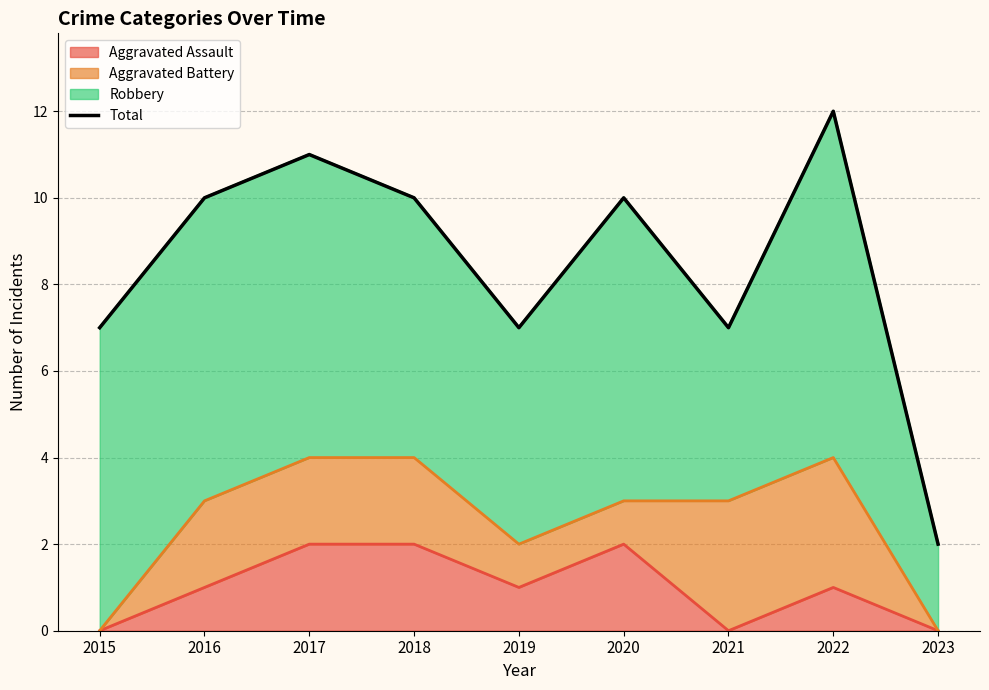

Which has a higher value, 2022 or 2019?

2022